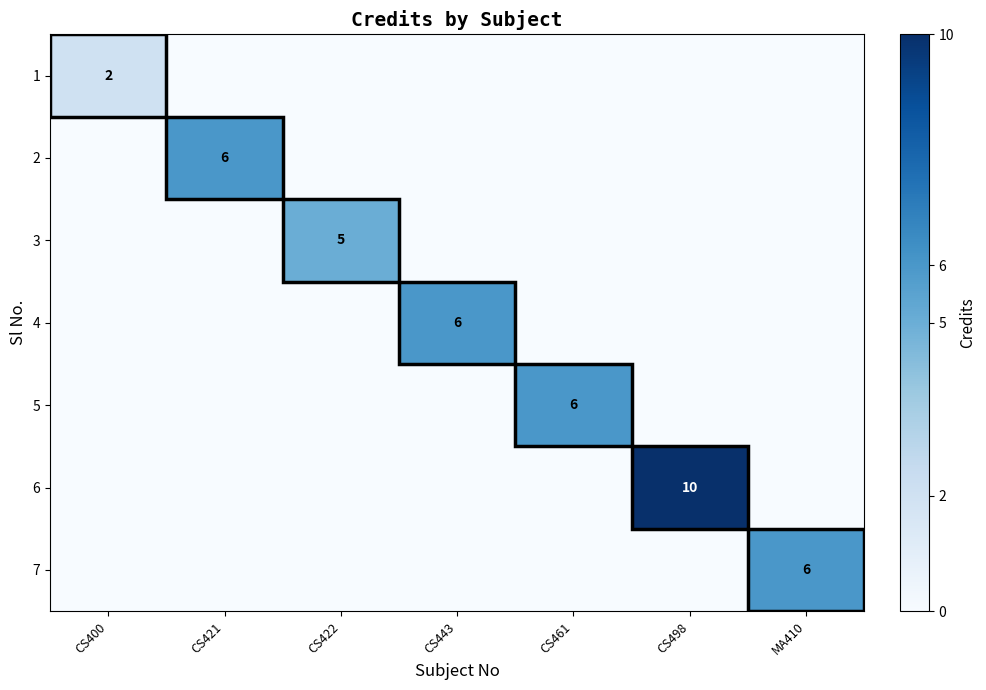

Is it true that 6 equals 0 at CS400?

True